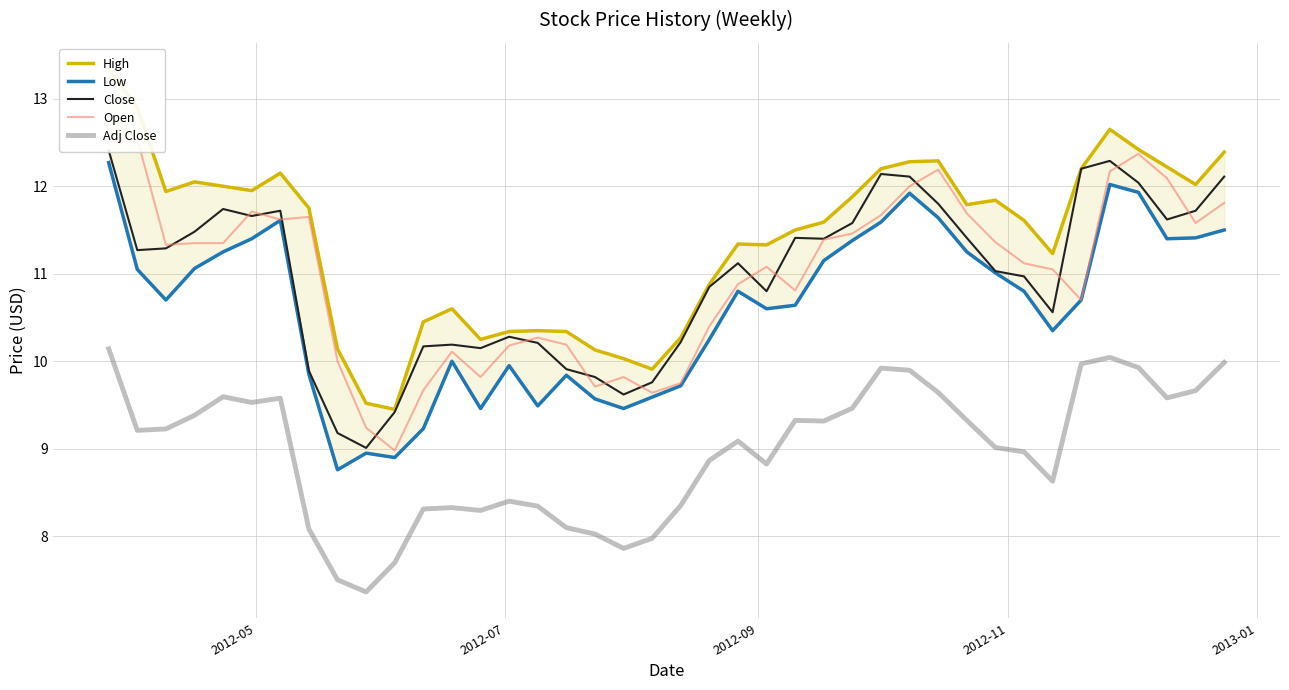

What is the lowest value of the Adj Close series?

7.4